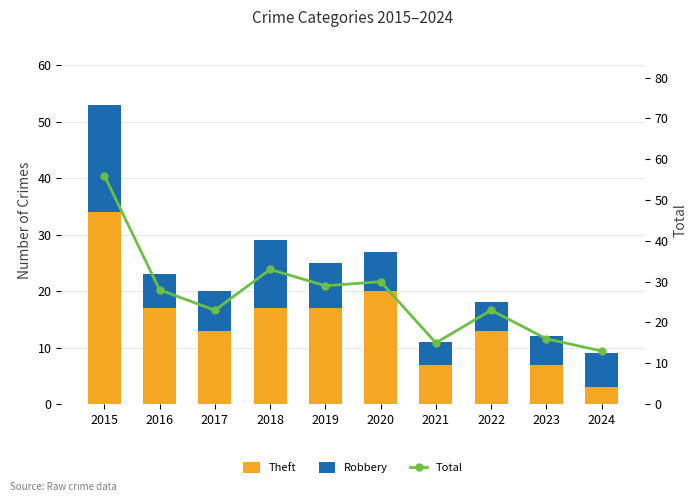

What are all the series names shown in the legend?

Theft, Robbery, Total